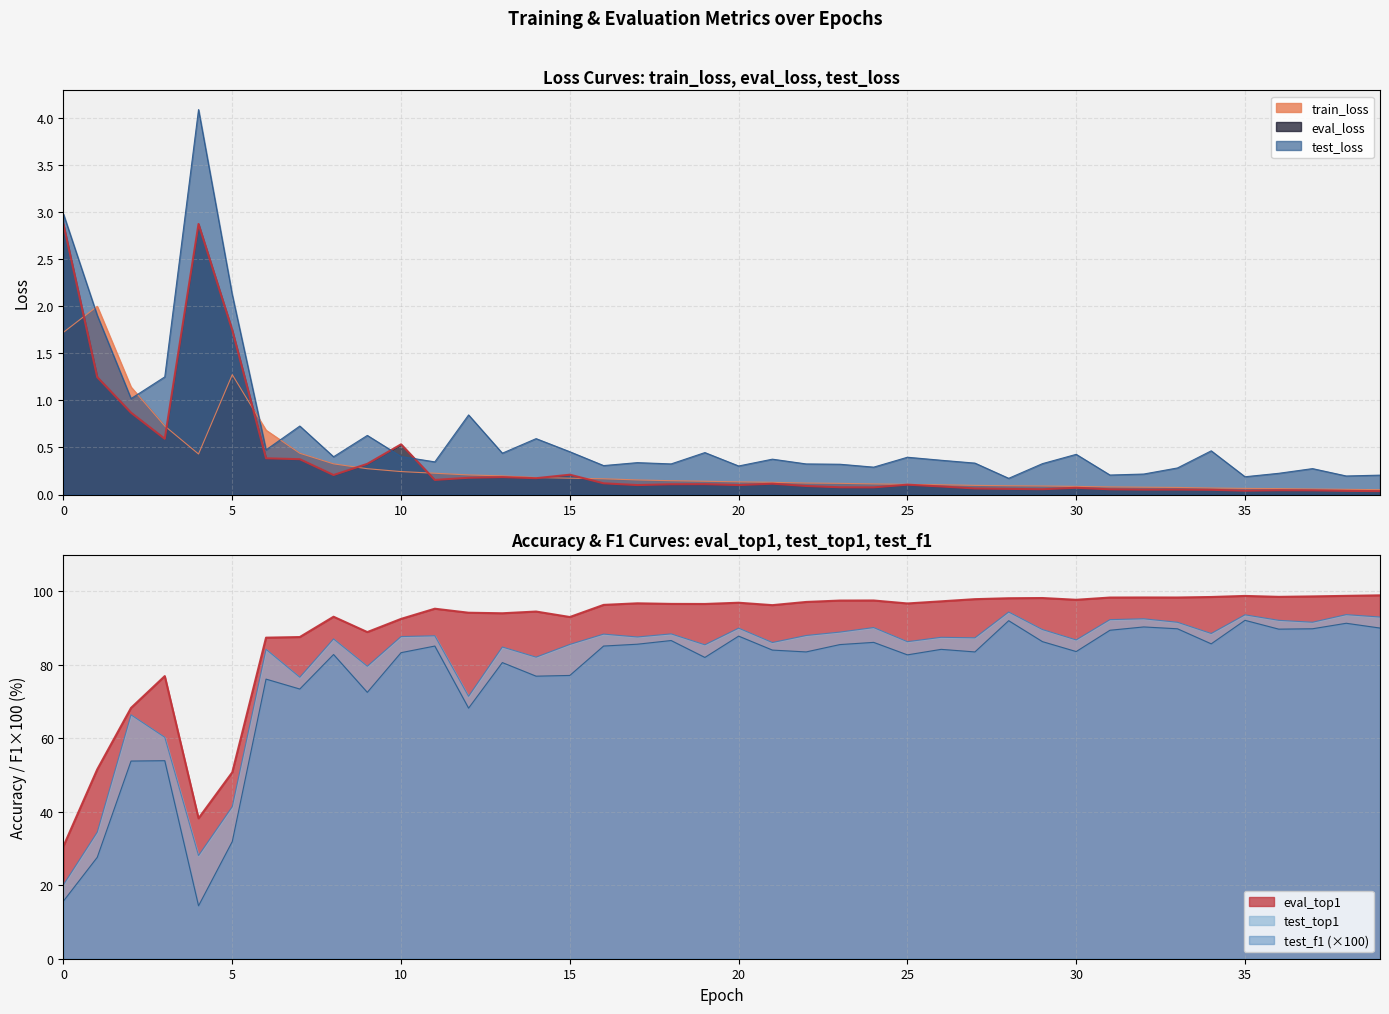

True or false: test_loss has more than 2 interior local peaks.

True